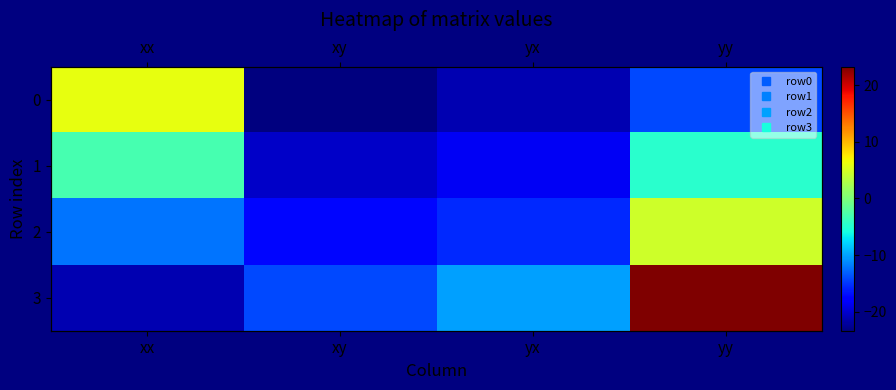

What is the minimum value for 0?

-23.4